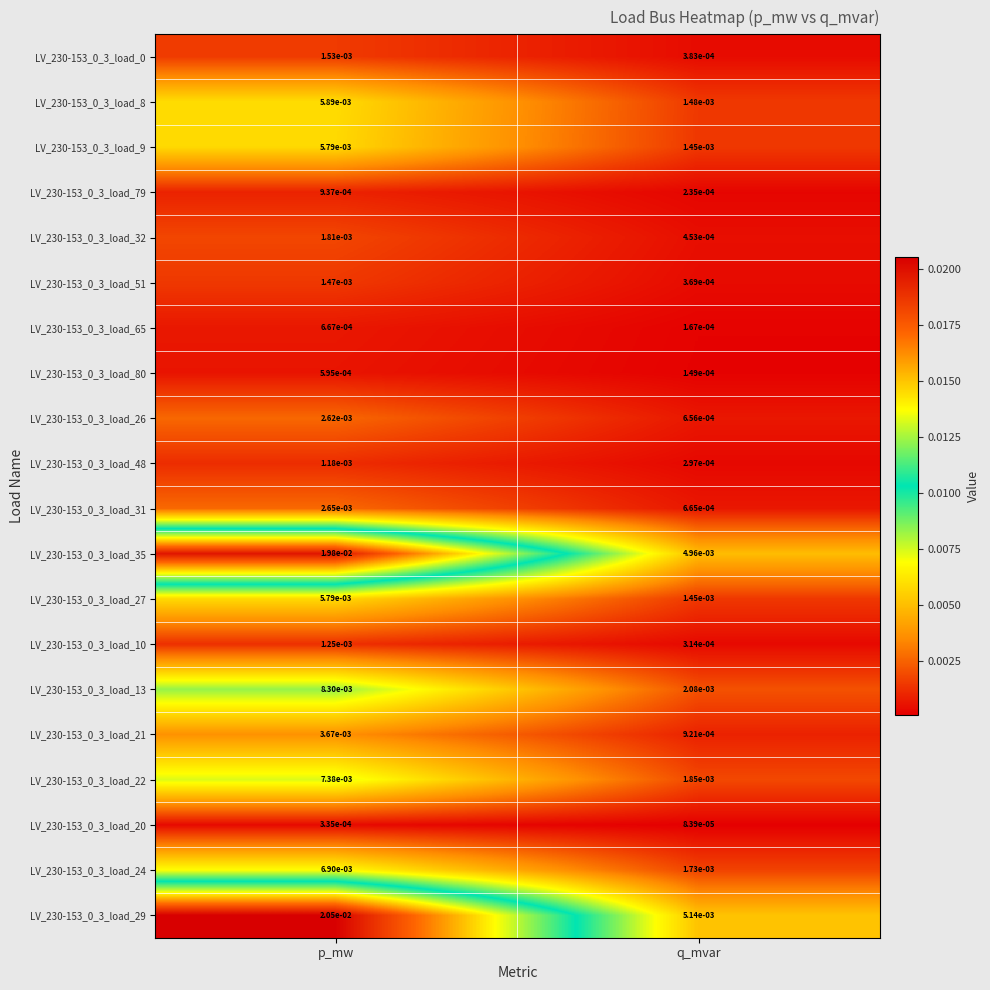

At how many categories does at least one series exceed 0?

2